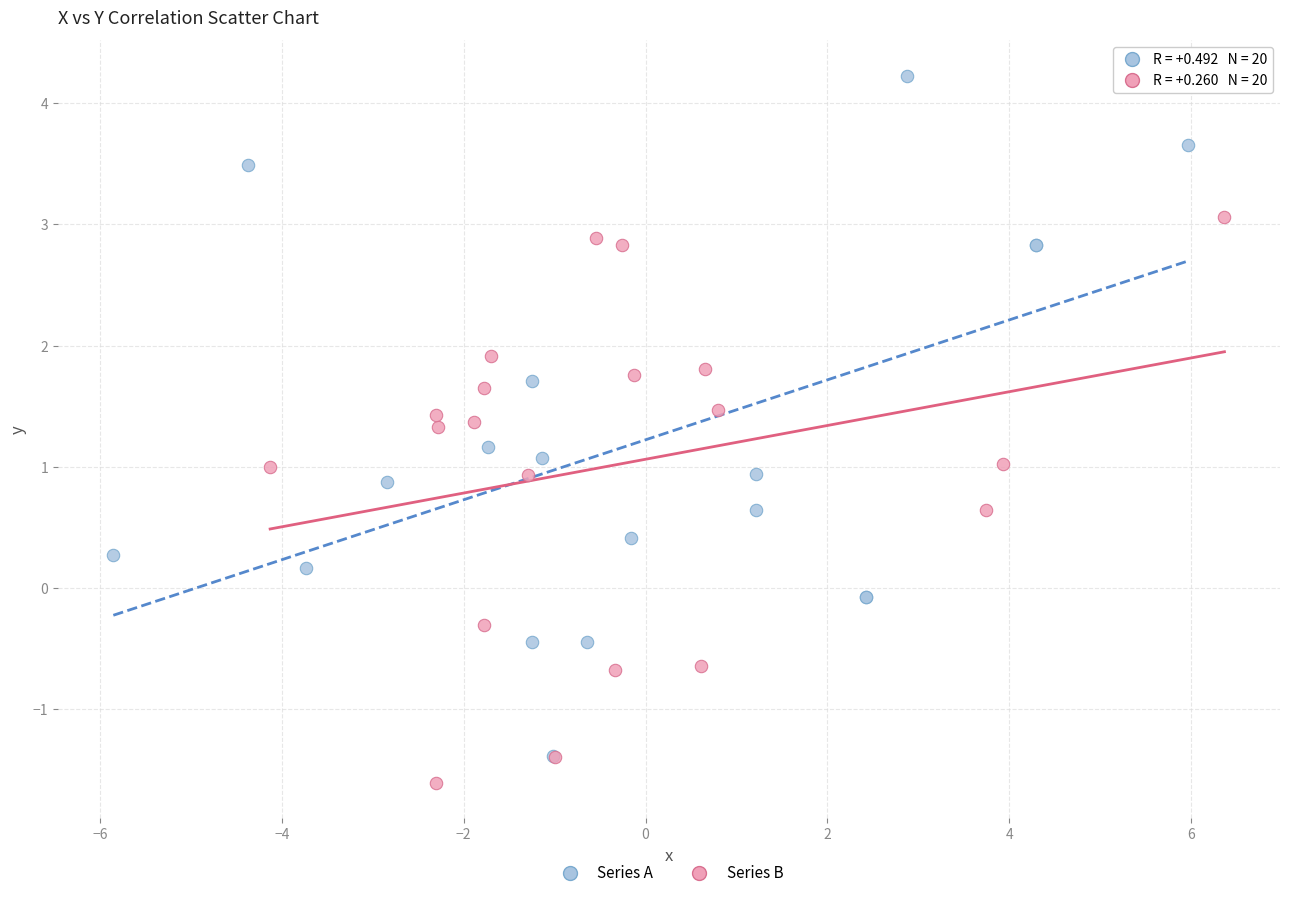

Which series has the largest Y range (max minus min)?

Series A